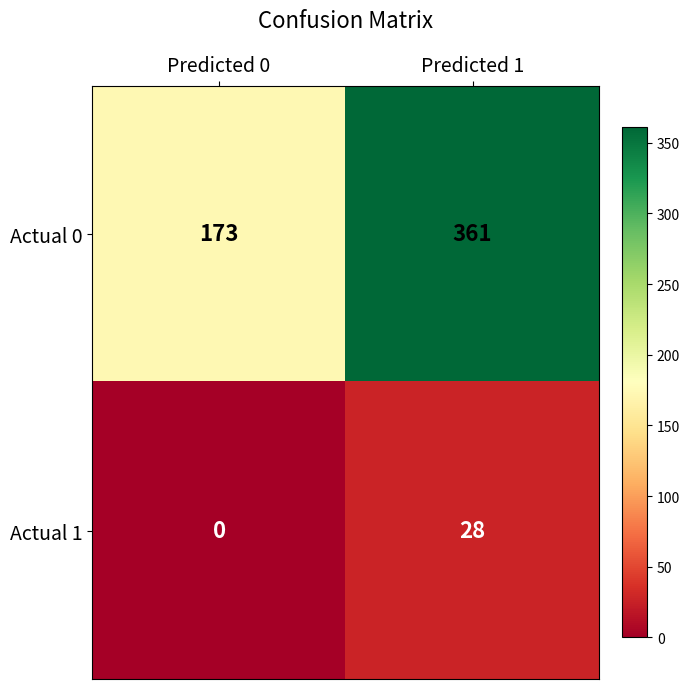

At which label is Actual 0 closest to 267?

Predicted 0